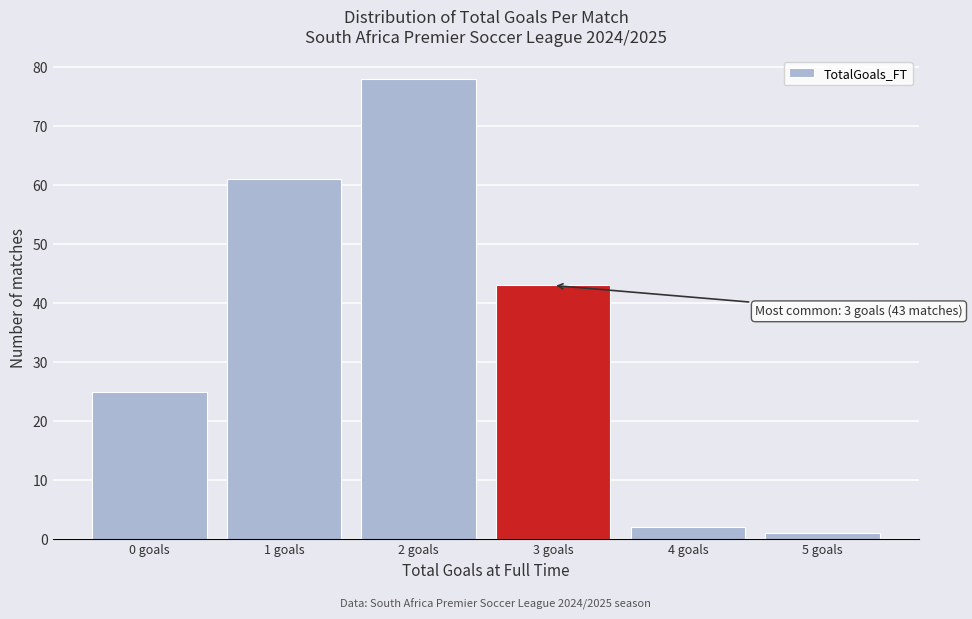

Over which range of the x-axis is the bar tallest?

1.5 to 2.5